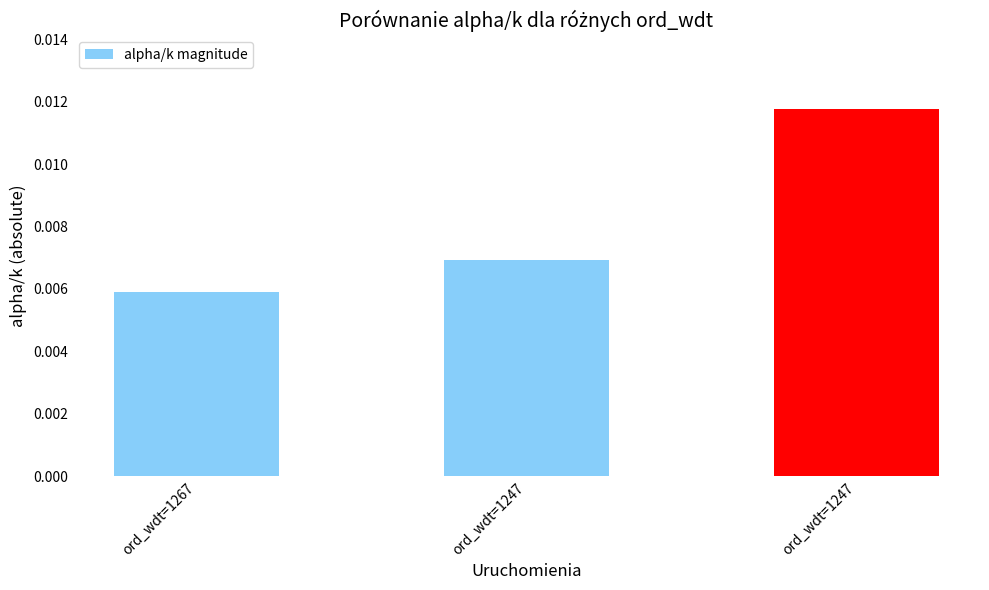

At which label is the value closest to 0?

ord_wdt=1267